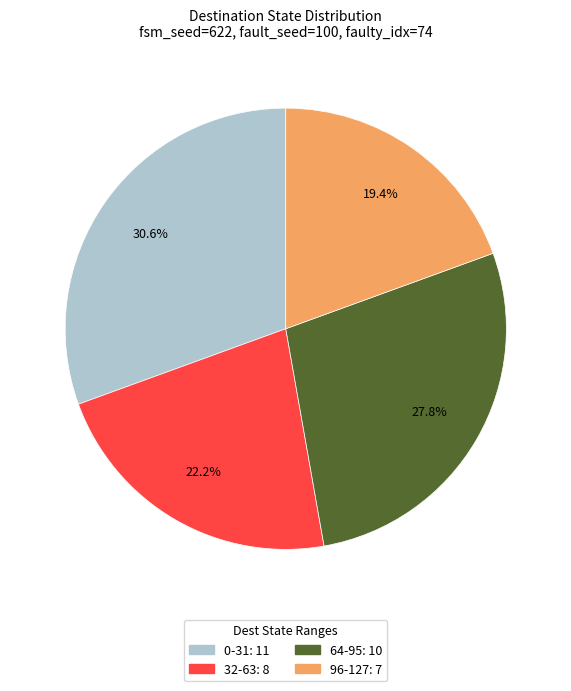

Is there a majority slice in this chart?

No